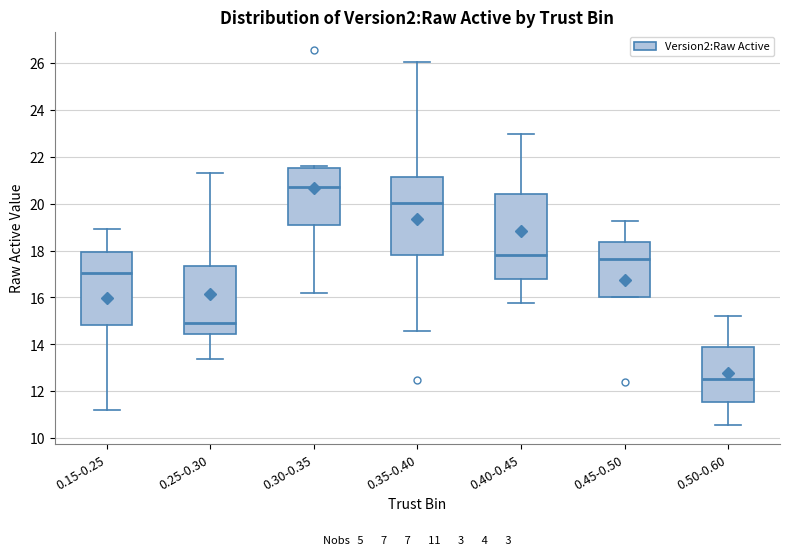

Comparing the boxes themselves (not the whiskers), which one is the tallest?

0.40-0.45